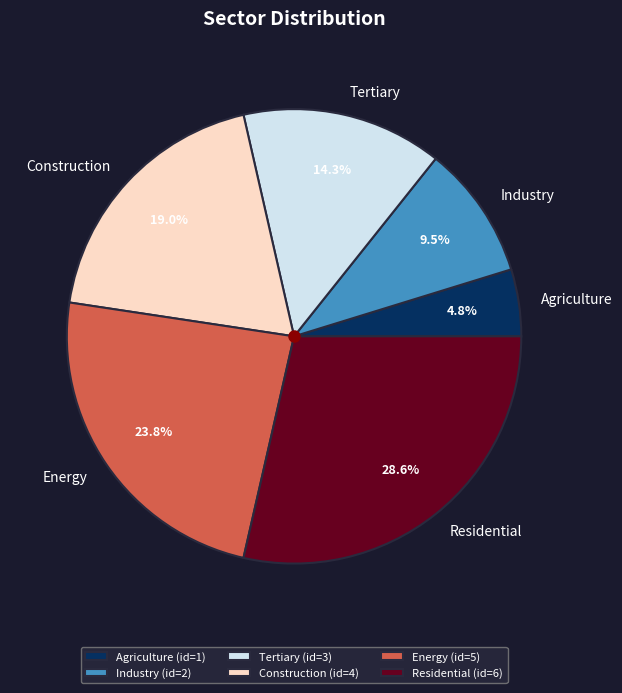

How many slices are in this pie chart?

6